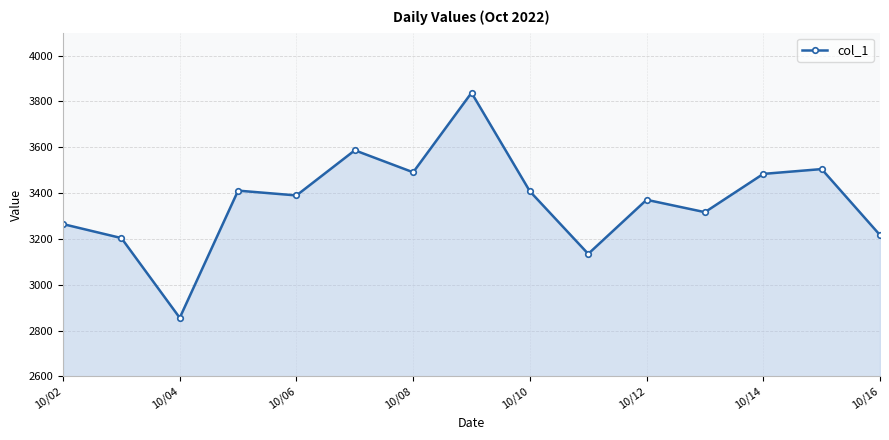

What is the smallest value displayed?

2856